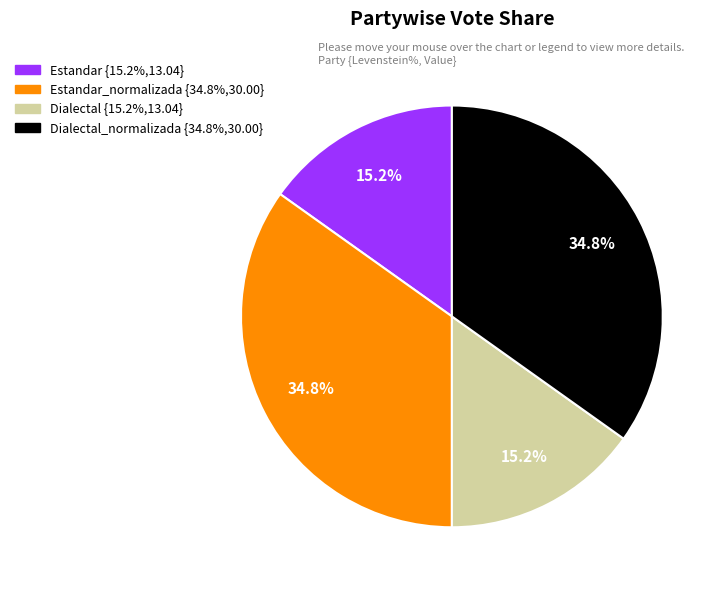

Count the number of slices in the pie.

4